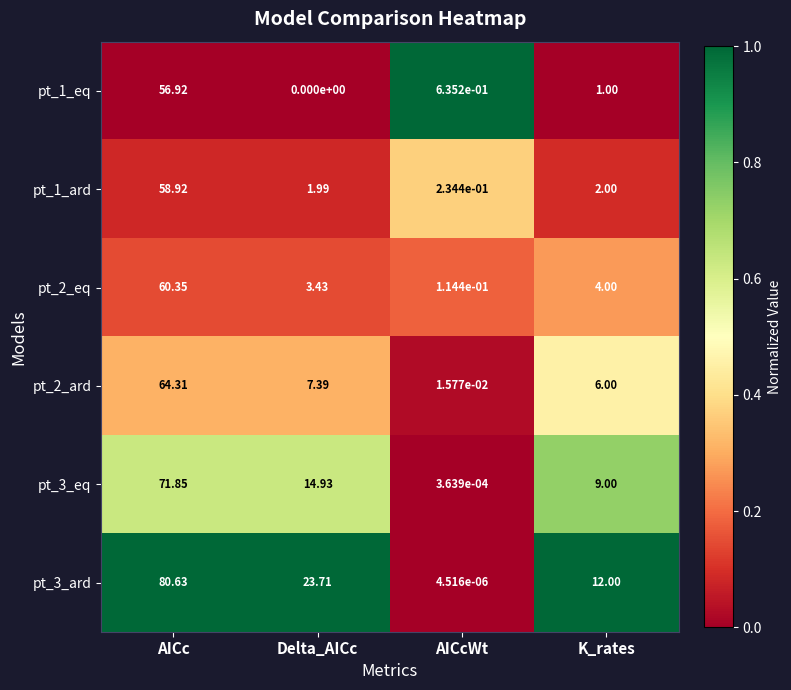

At which label does pt_2_eq reach its peak?

AICc